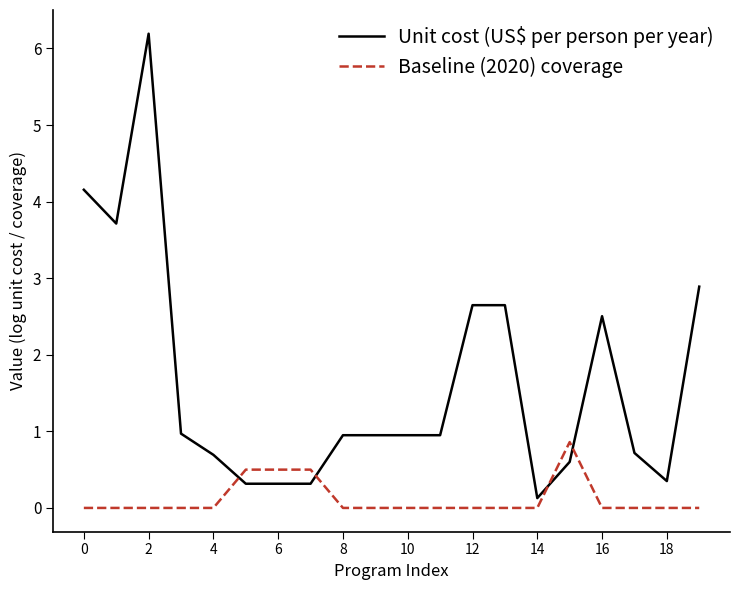

True or false: Unit cost (US$ per person per year) has more than 0 points higher than both neighbors.

True